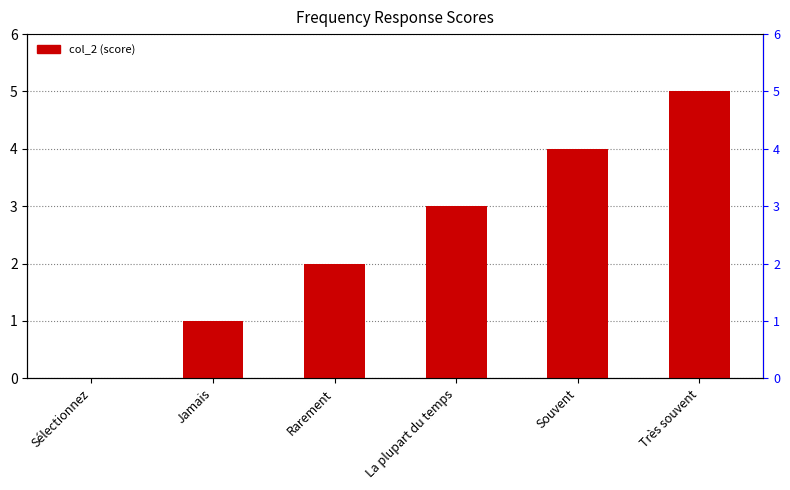

What is the average value?

2